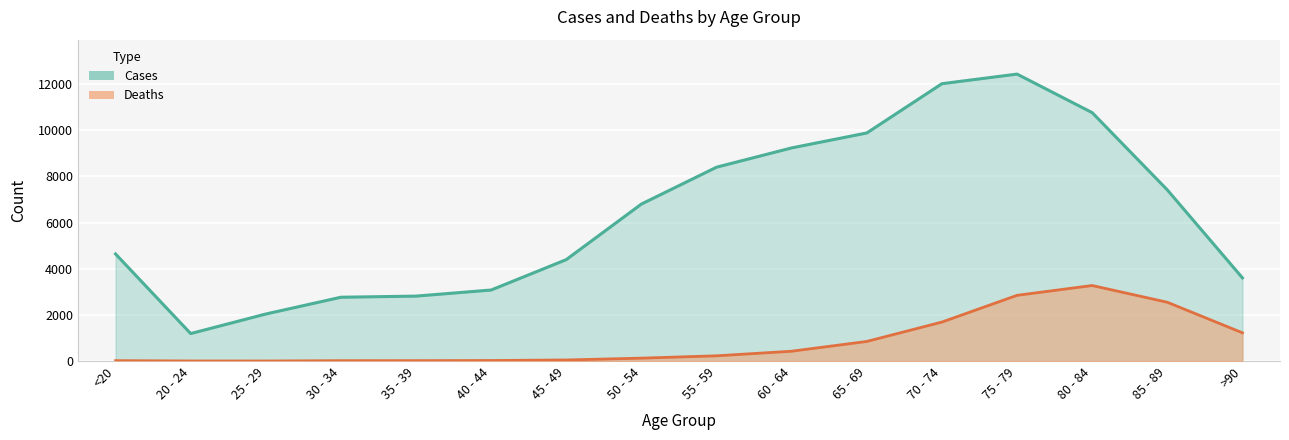

Reading right to left, list all the values displayed in this chart.

Deaths: 1224	2548	3273	2848	1690	850	426	227	126	47	24	18	17	3	4	18
Cases: 3604	7417	10764	12434	12018	9883	9236	8400	6803	4396	3078	2814	2765	2038	1191	4641